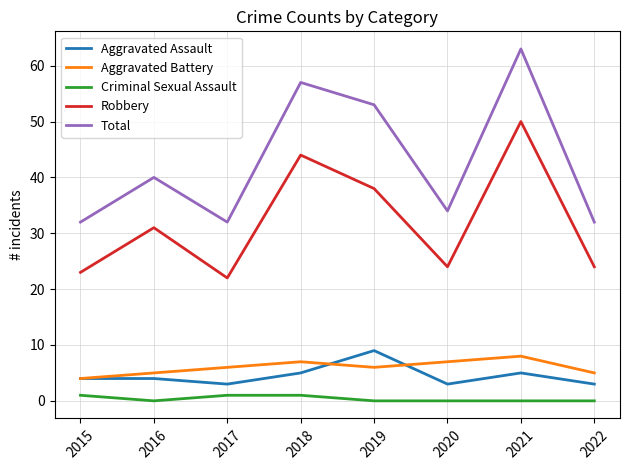

The Aggravated Battery series shows 8 at 2022. True or false?

False